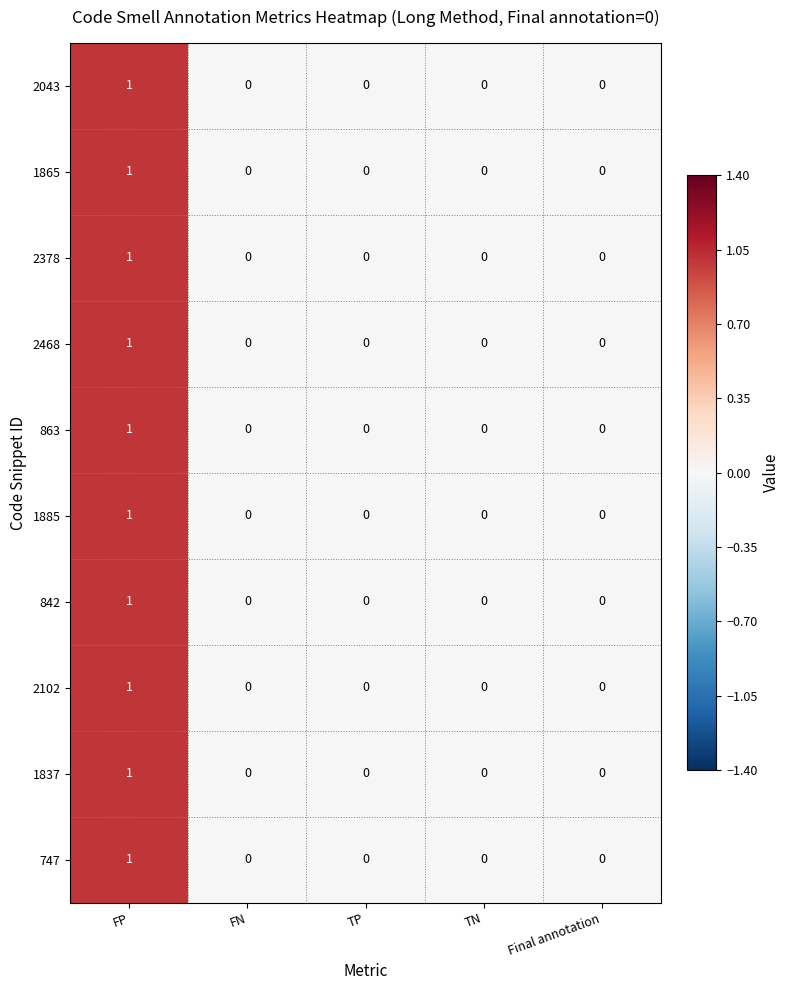

At which category is the sum across all series the highest?

FP